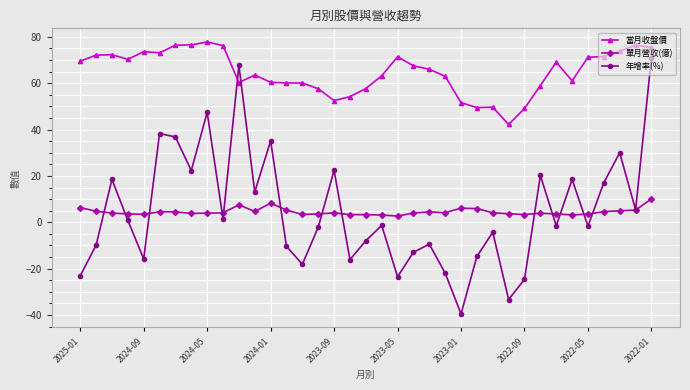

What is the value of the 當月收盤價 point at the 18th from the left?

54.2